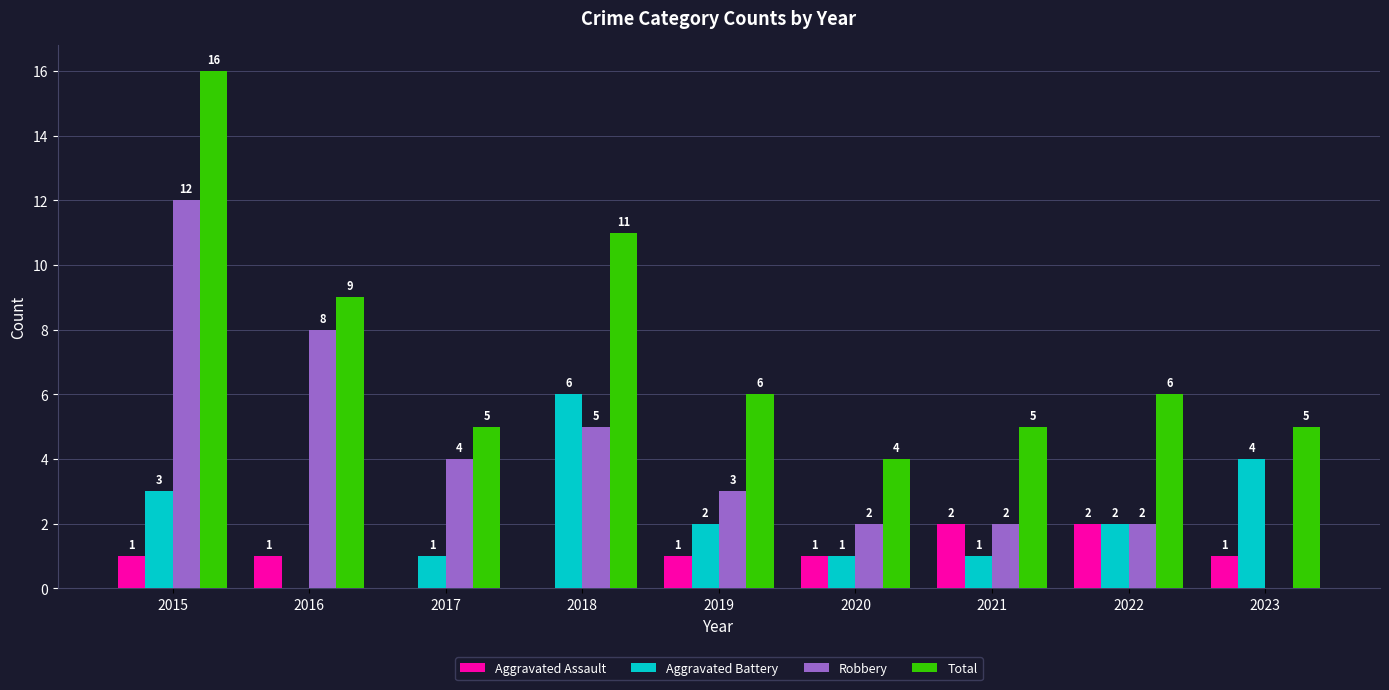

What is the sum of all Aggravated Assault values?

9